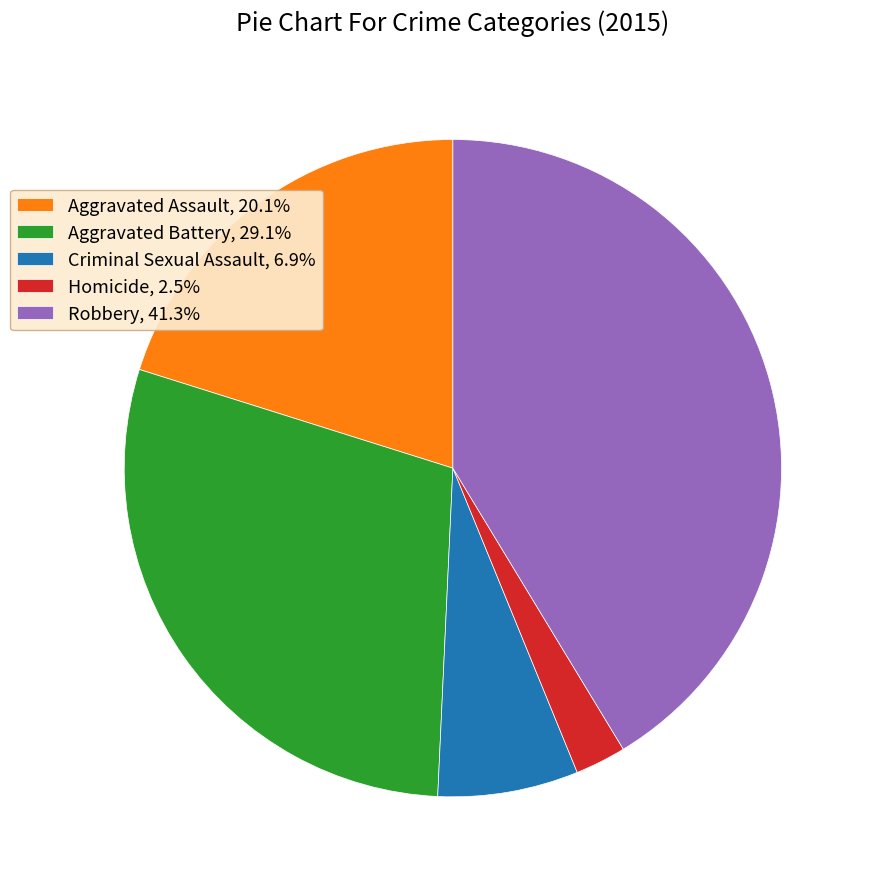

How many slices are in this pie chart?

5